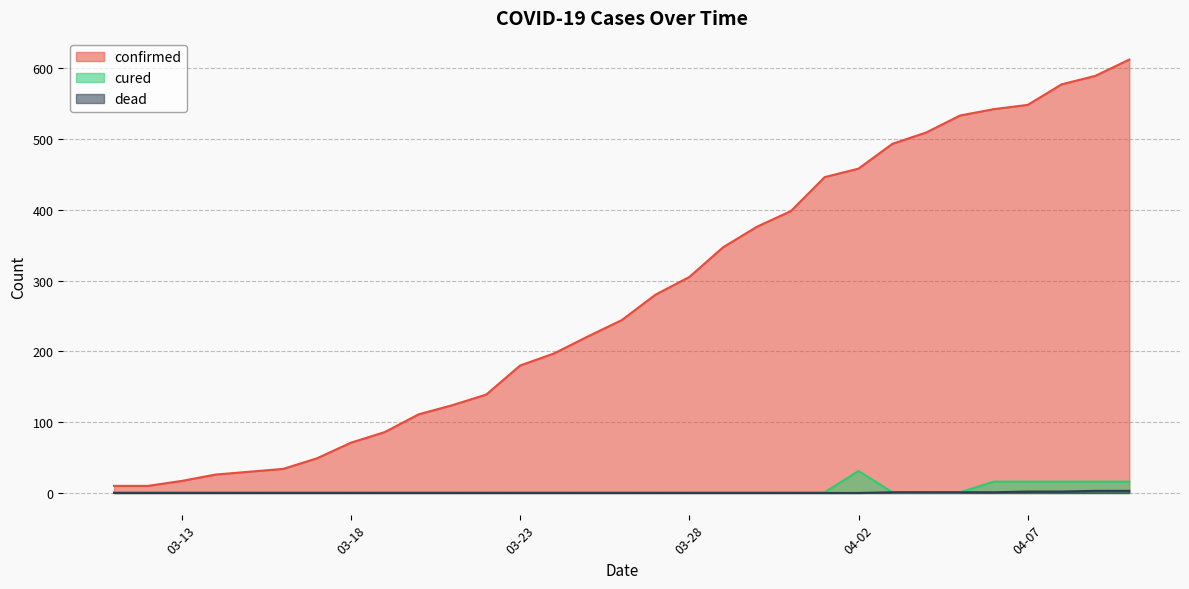

True or false: confirmed and dead intersect in this chart.

False